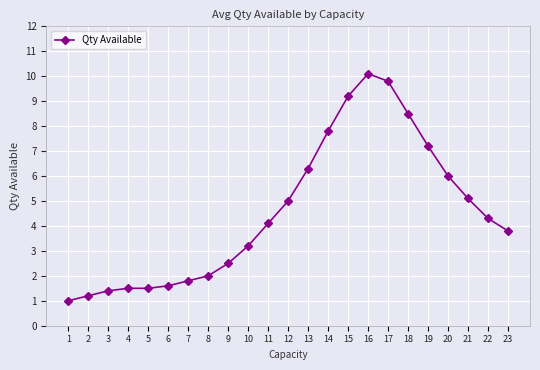

What is the difference between the maximum and minimum values?

9.1